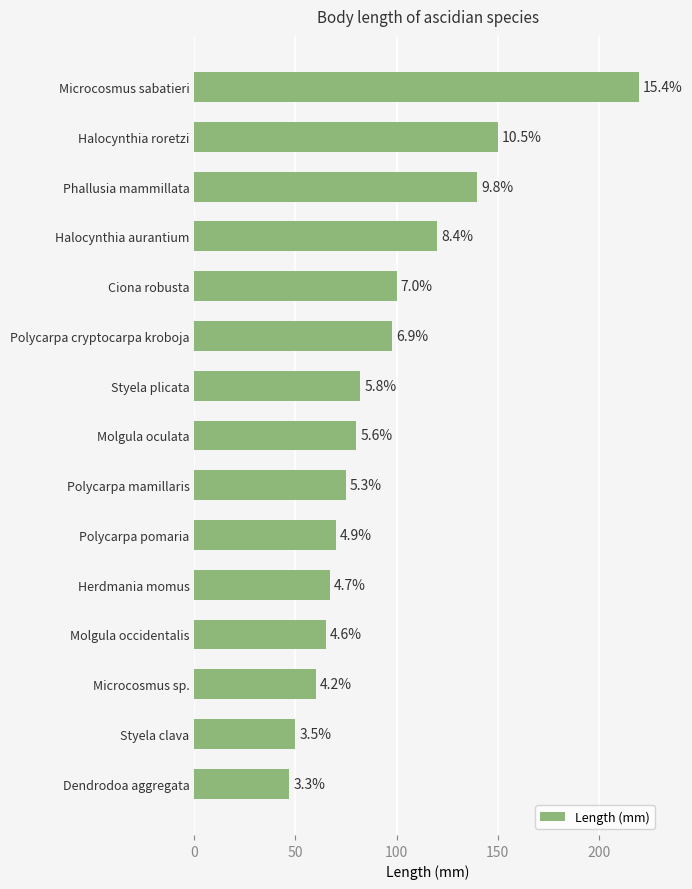

What is the difference between the maximum and second lowest values?

170